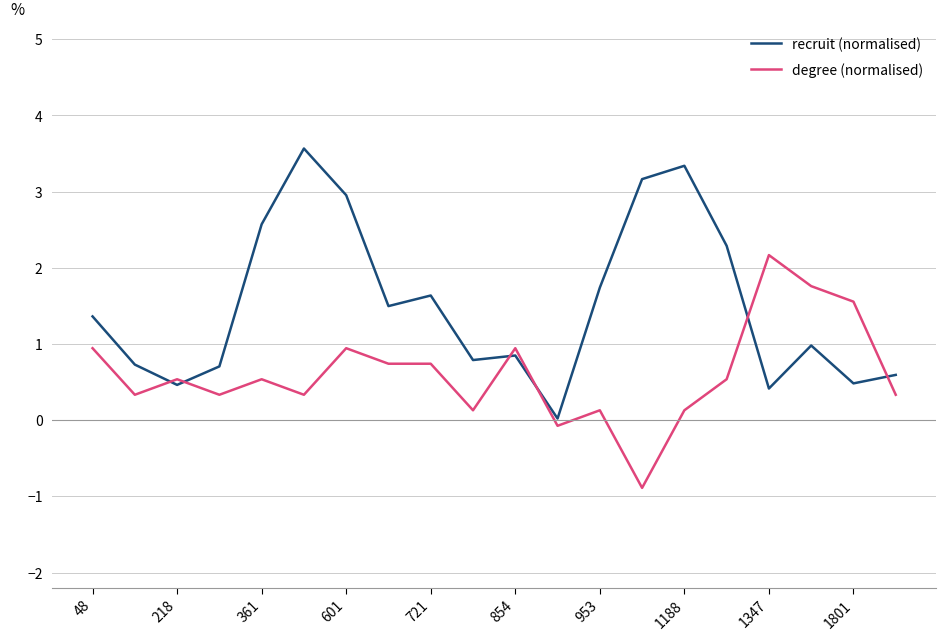

Does the chart have visible grid lines?

Yes